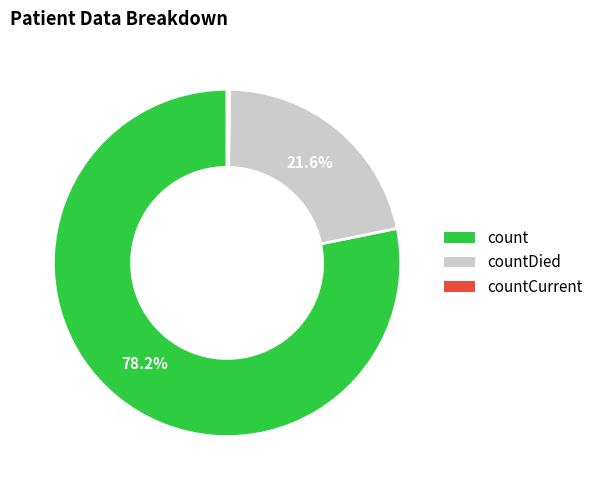

Is there any slice that represents more than half of the pie?

Yes